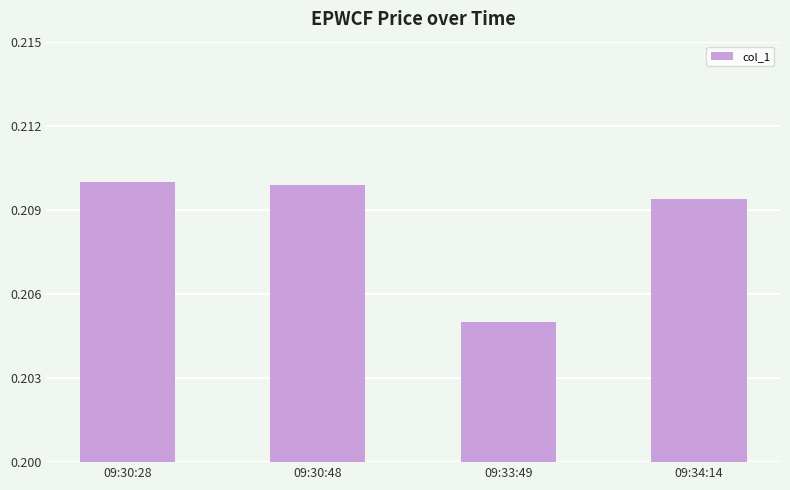

What is the label of the 3rd bar from the right?

09:30:48